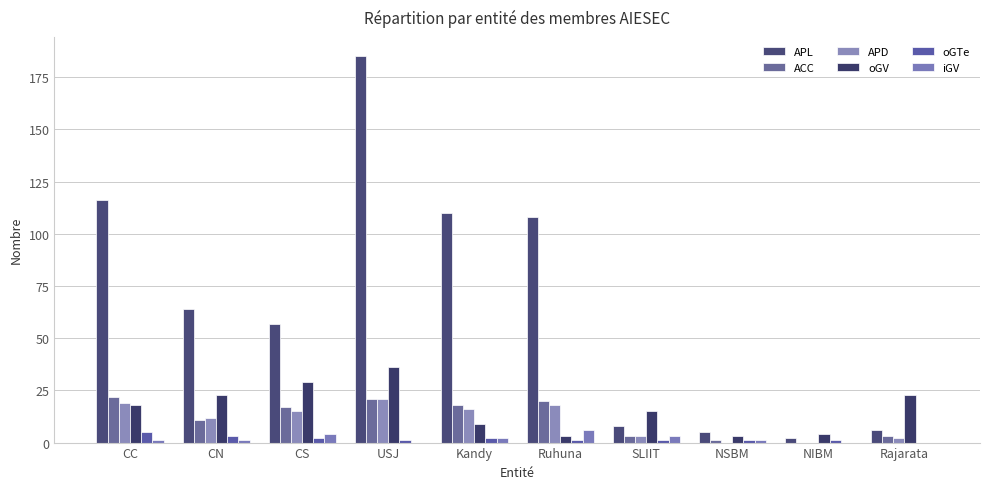

What is the difference between the ACC values at Rajarata and NIBM?

3